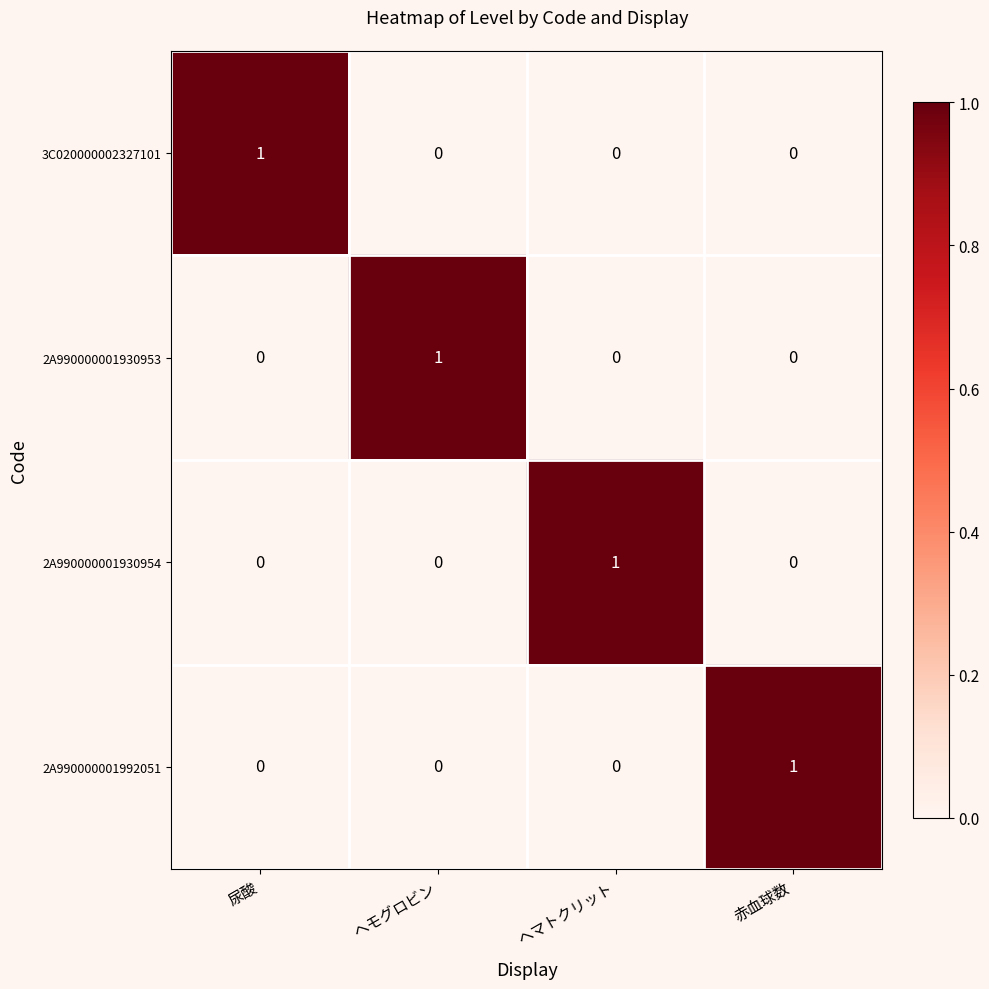

The value of 3C020000002327101 at 赤血球数 is 0. True or false?

True